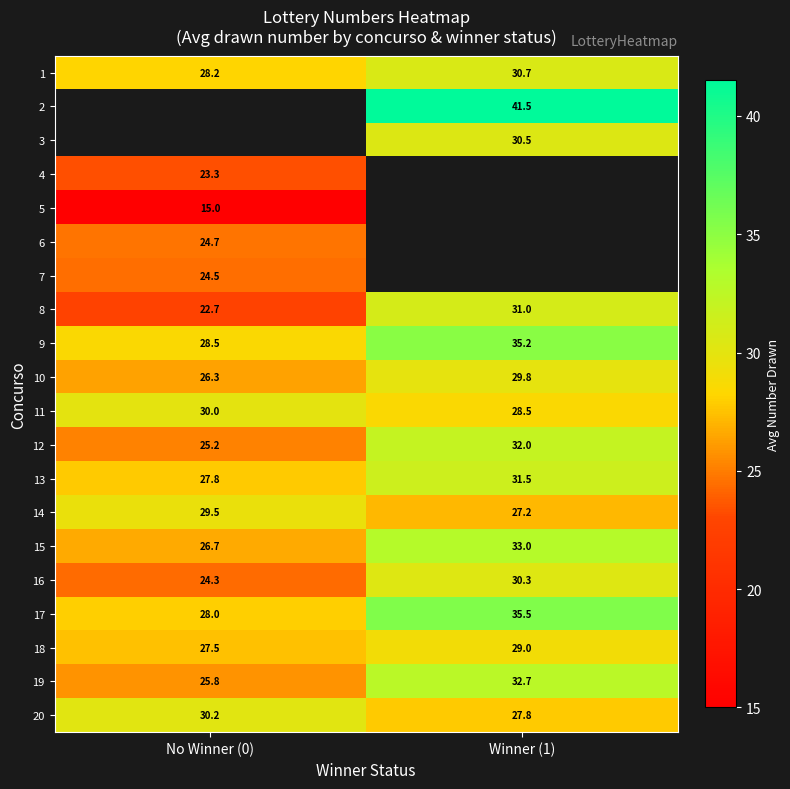

Is it true that 8 equals 6.2 at No Winner (0)?

False